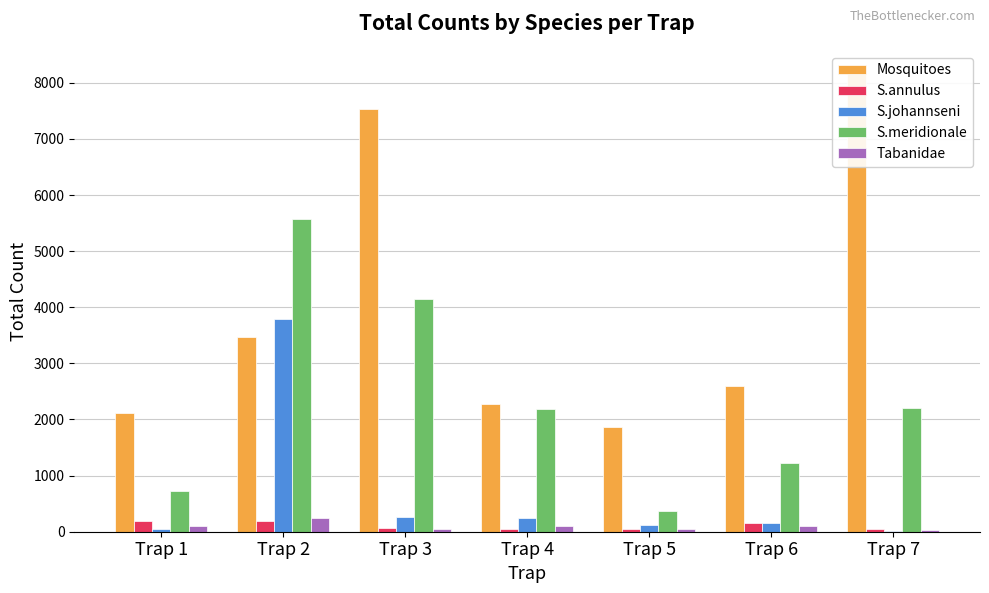

The S.meridionale series shows 3552 at Trap 7. True or false?

False